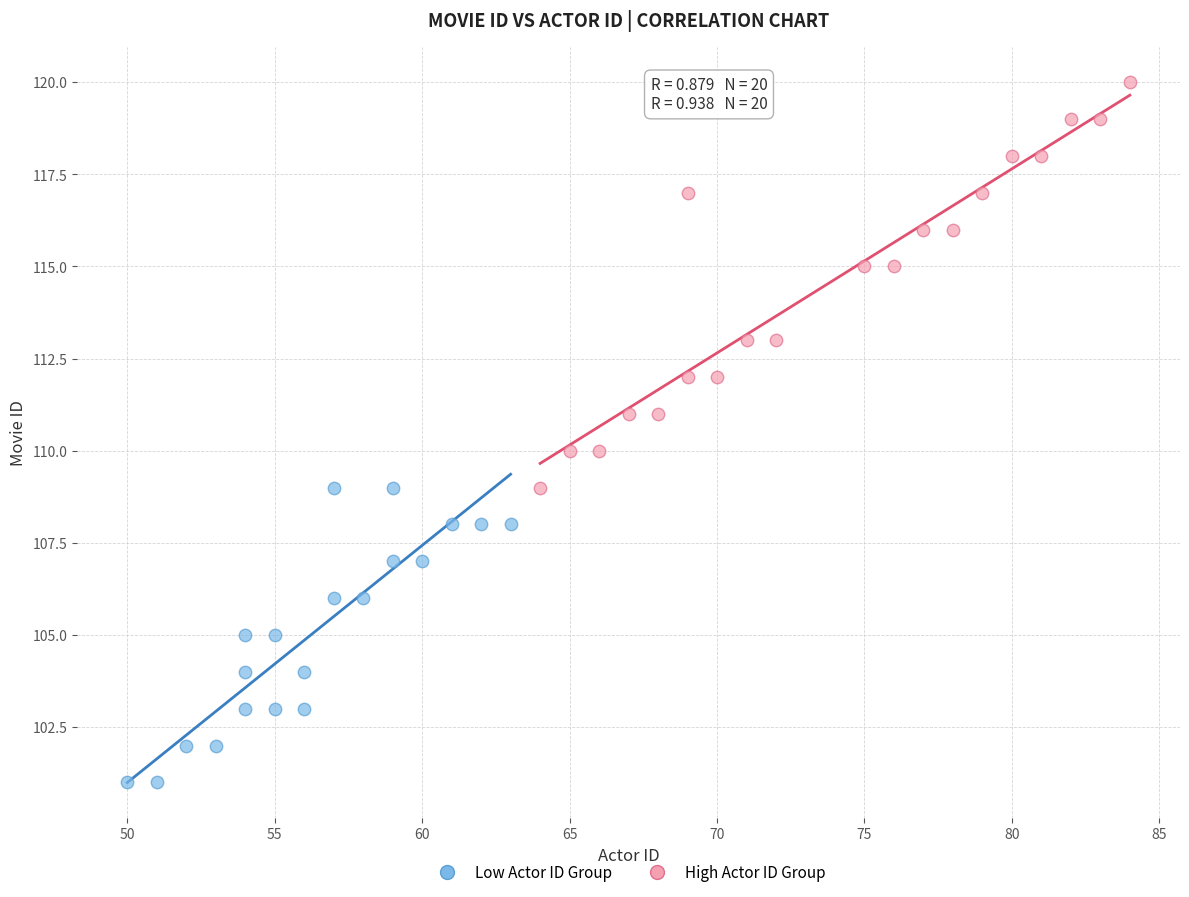

Which series contains the lowest Y value?

Low Actor ID Group